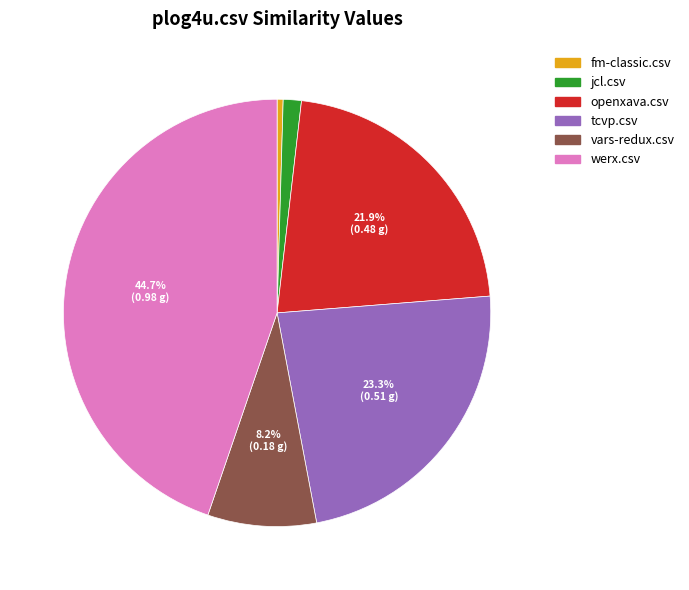

The werx.csv slice represents 45% of the pie. True or false?

True